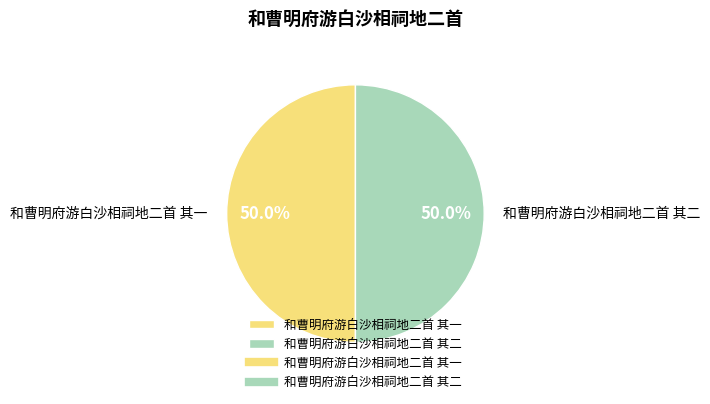

What percentage is NOT represented by 和曹明府游白沙相祠地二首 其二?

50.0%